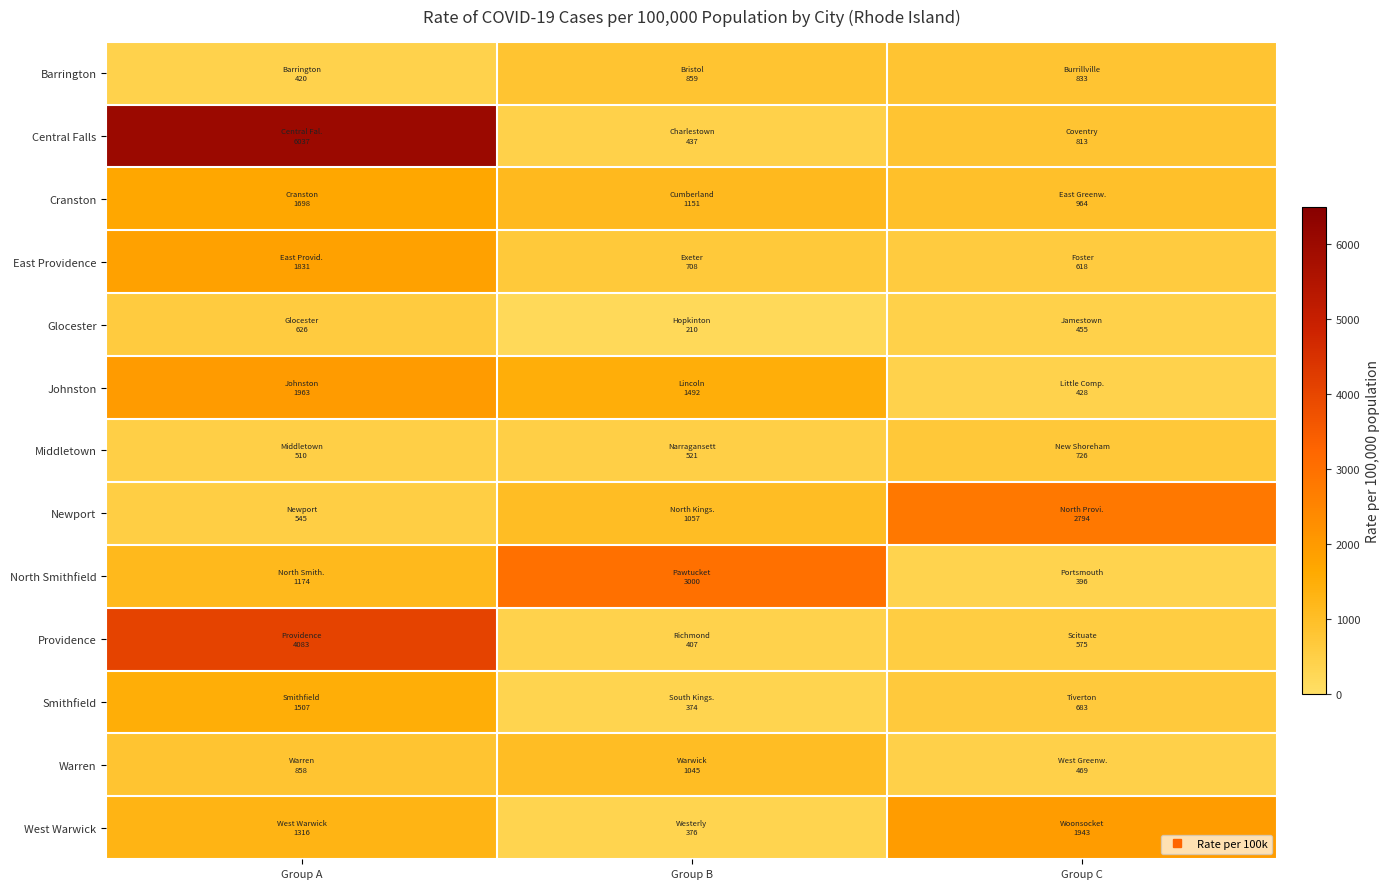

How many data points does each series have?

3